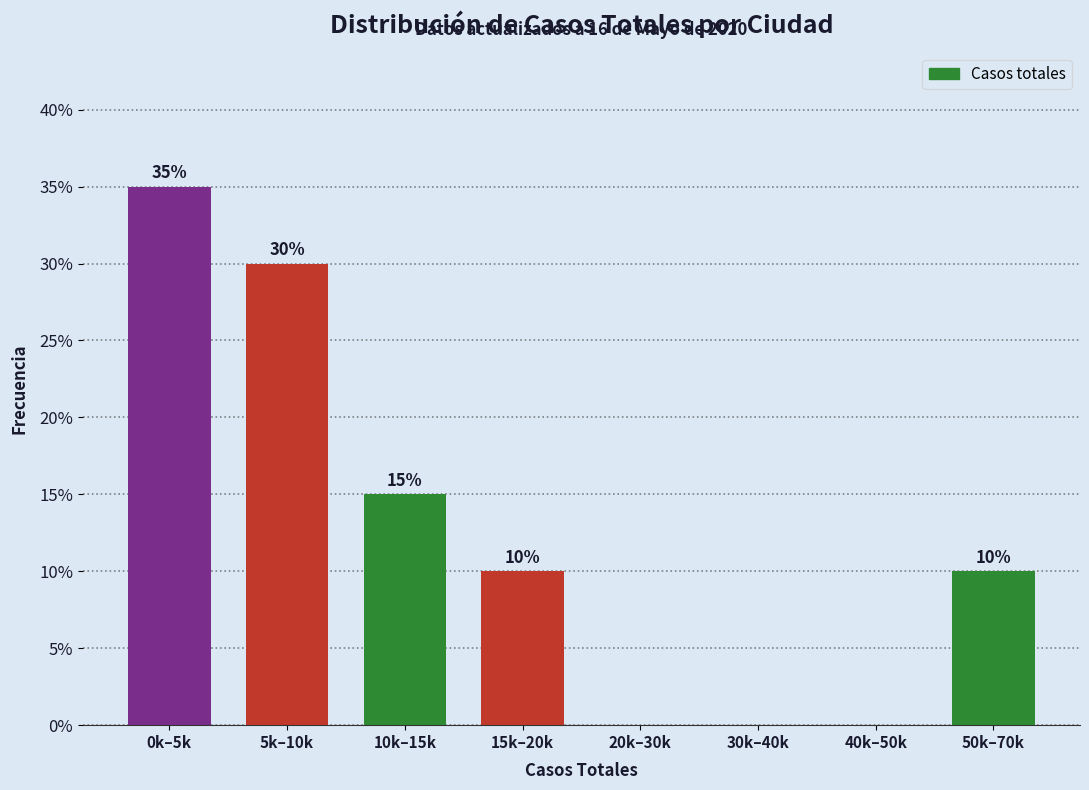

Reading right to left, what are all the values shown in this chart?

50k–70k=10	40k–50k=0	30k–40k=0	20k–30k=0	15k–20k=10	10k–15k=15	5k–10k=30	0k–5k=35